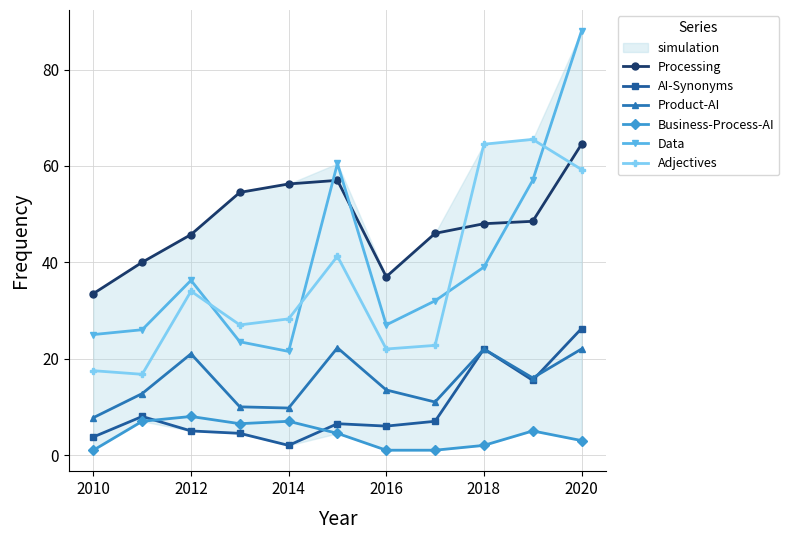

True or false: Data and Business-Process-AI intersect in this chart.

False